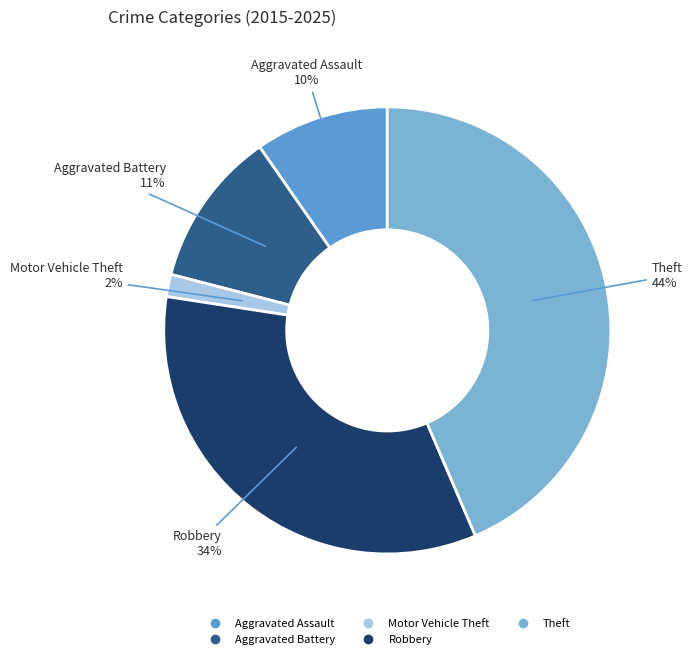

Rank the categories by value from lowest to highest.

Motor Vehicle Theft, Aggravated Assault, Aggravated Battery, Robbery, Theft